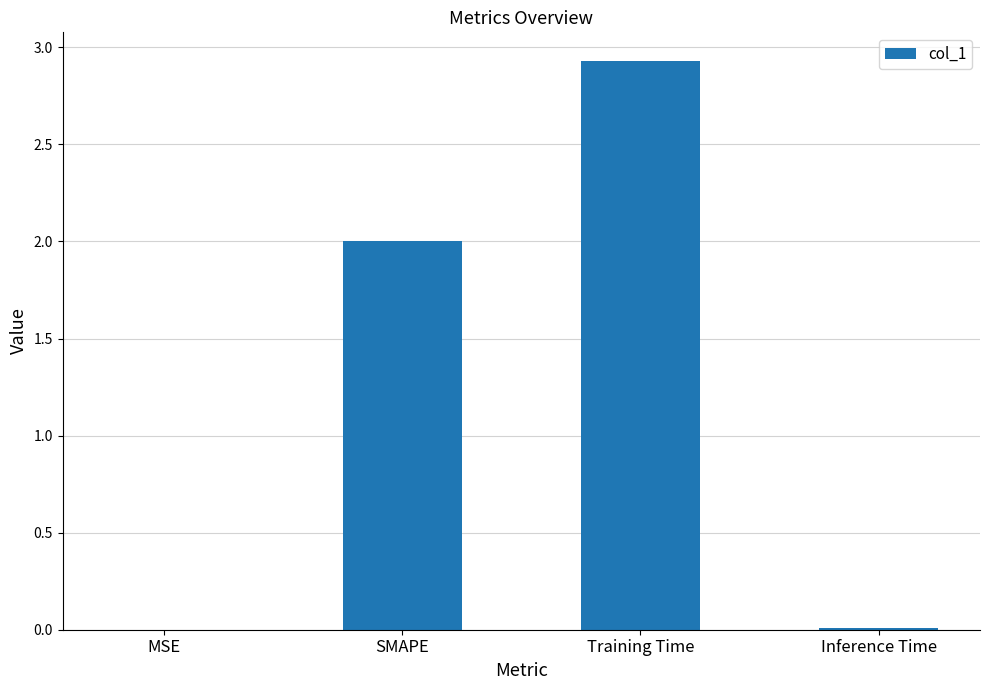

Which category has the highest value across all series?

Training Time